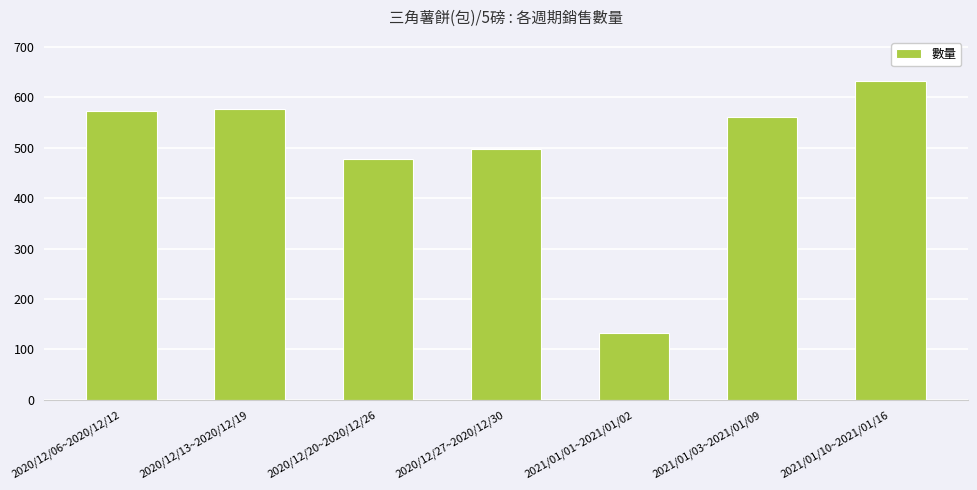

What is the change in value from 2020/12/06~2020/12/12 to 2021/01/10~2021/01/16?

+60